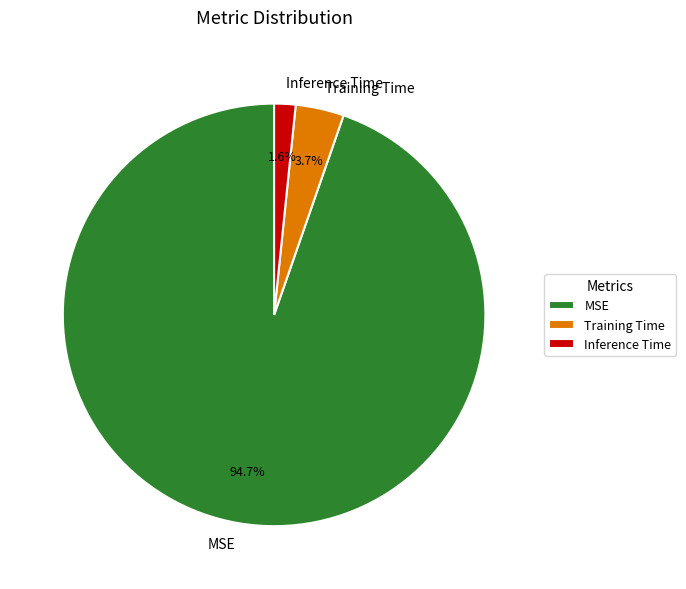

Count the number of slices in the pie.

3